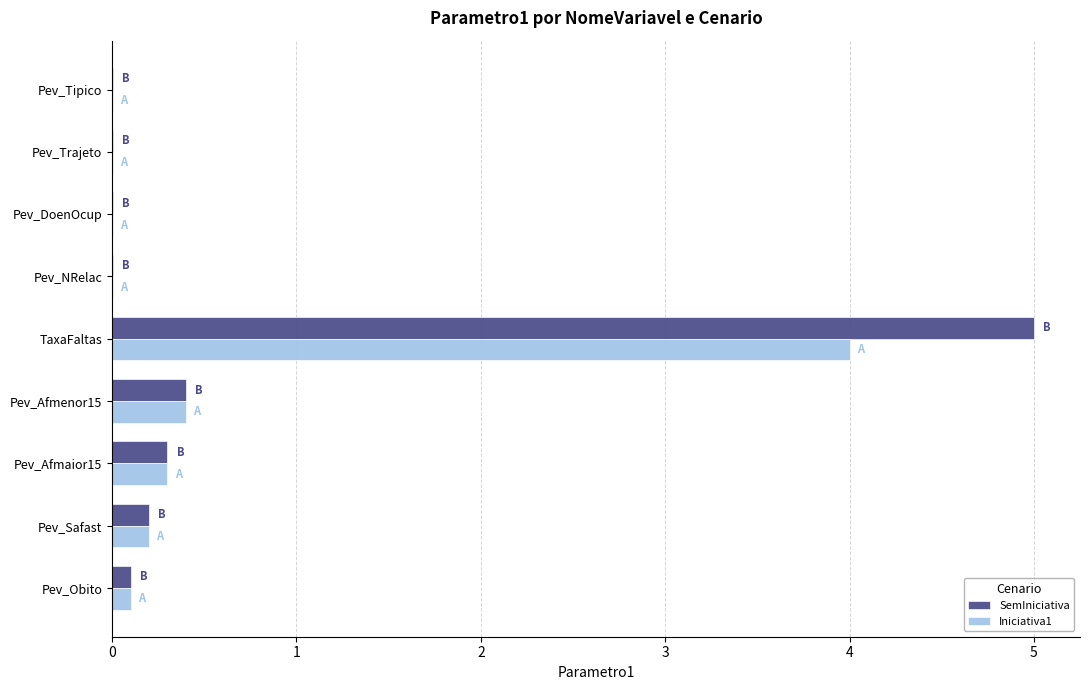

What is the sum of the Iniciativa1 values at Pev_Safast and TaxaFaltas?

4.2